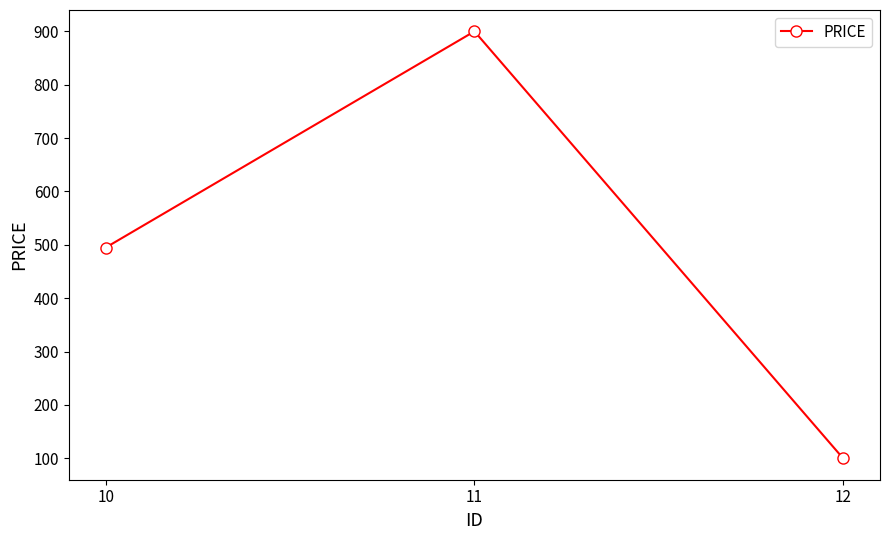

The value at 11 is 900. True or false?

True